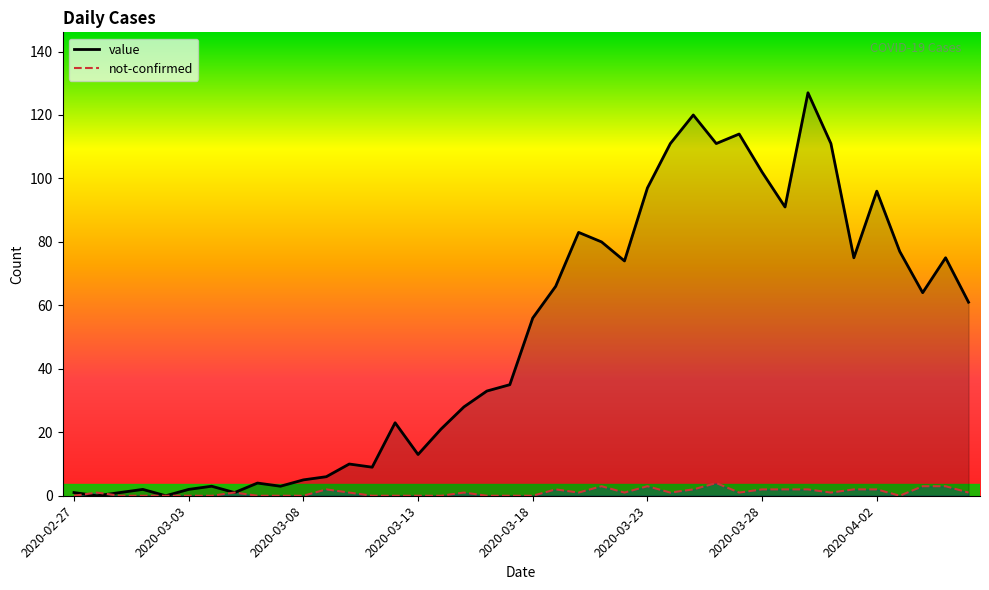

Where is the first local minimum for value?

2020-02-28